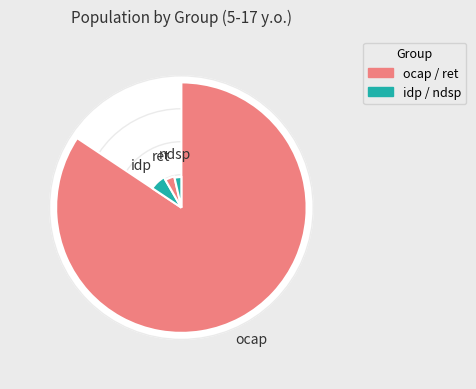

What portion of the pie excludes ocap?

15.6%